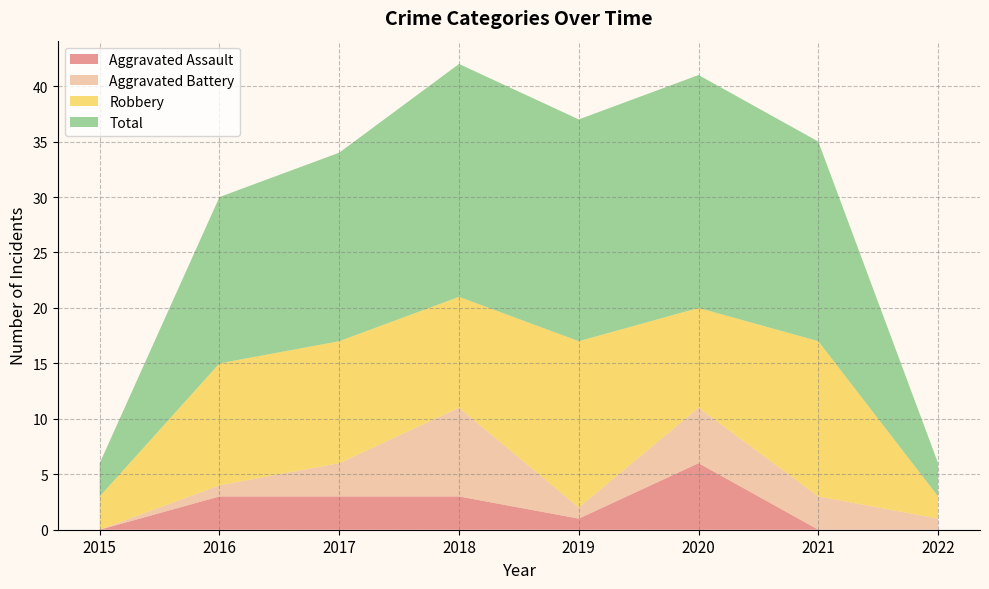

Reading left to right, what are all the values shown in this chart?

Aggravated Assault: 2015=0	2016=3	2017=3	2018=3	2019=1	2020=6	2021=0	2022=0
Aggravated Battery: 2015=0	2016=1	2017=3	2018=8	2019=1	2020=5	2021=3	2022=1
Robbery: 2015=3	2016=11	2017=11	2018=10	2019=15	2020=9	2021=14	2022=2
Total: 2015=3	2016=15	2017=17	2018=21	2019=20	2020=21	2021=18	2022=3